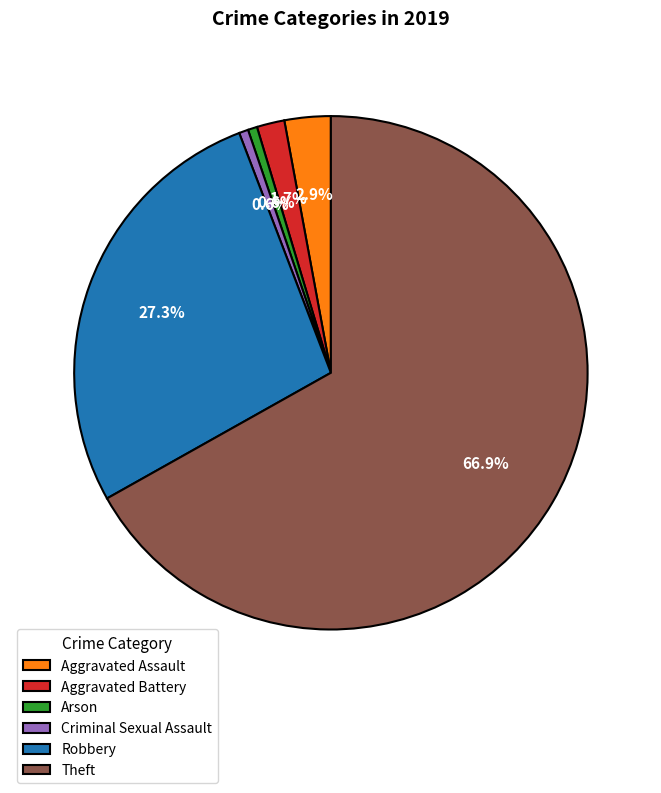

Which category has the biggest portion of the pie?

Theft